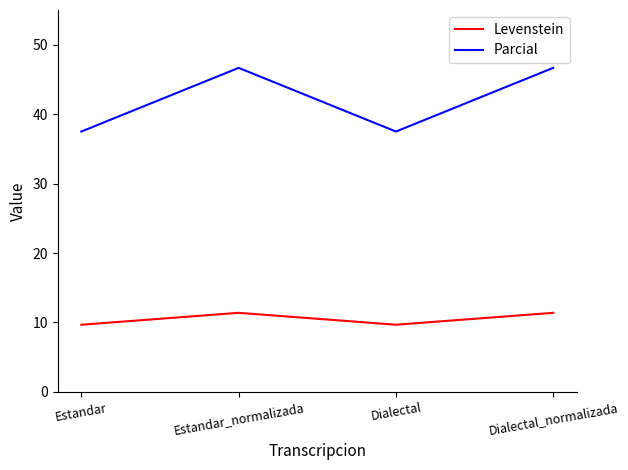

Is the value of Levenstein at Estandar greater than the value of Parcial at Dialectal_normalizada?

No